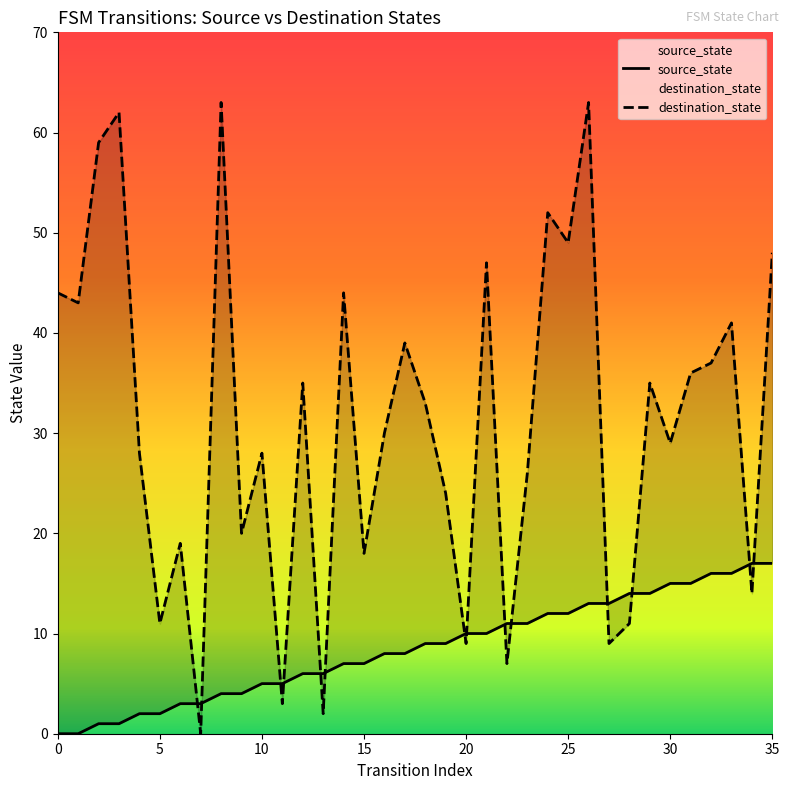

At which label is destination_state closest to 31?

16